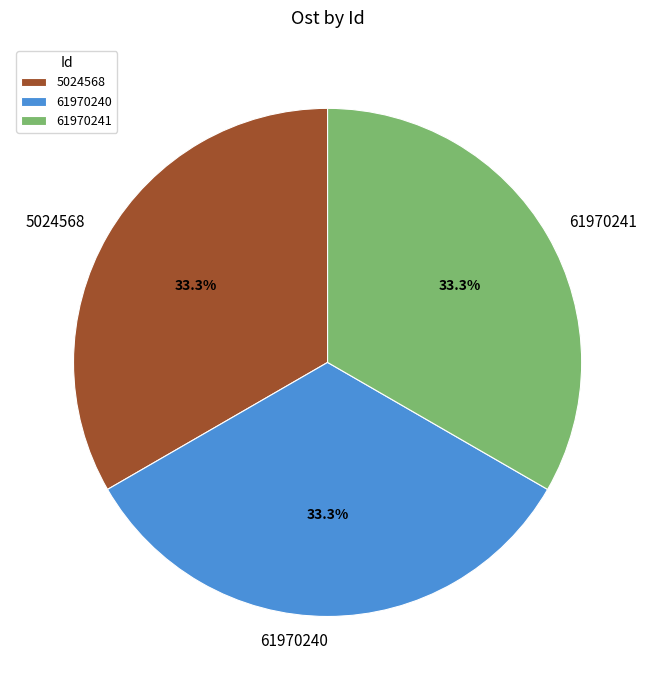

To the nearest percent, what is the average slice percentage?

33%